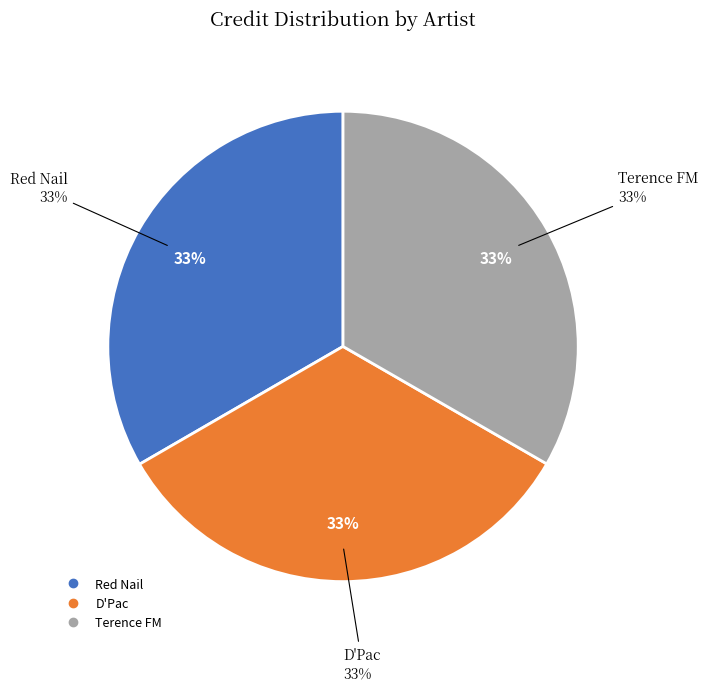

To the nearest percent, what is the average slice percentage?

33%